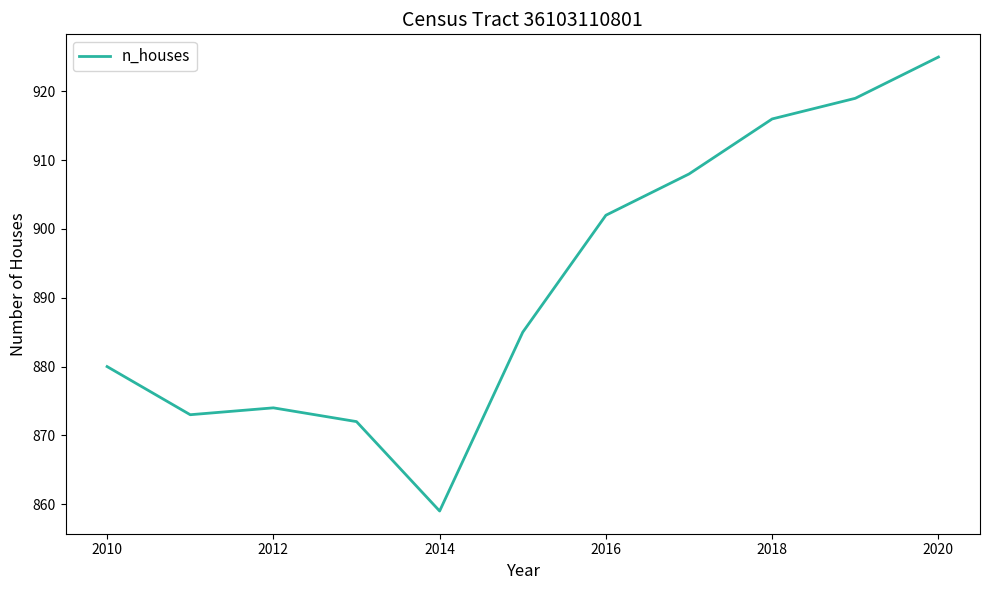

What is the minimum value shown in the chart?

859